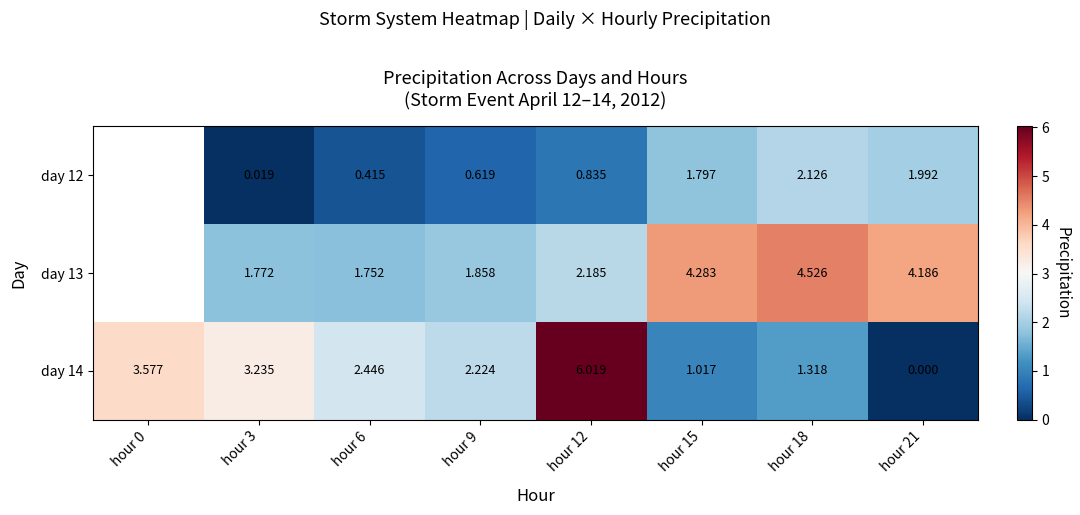

Which label corresponds to the largest value in the chart?

hour 12